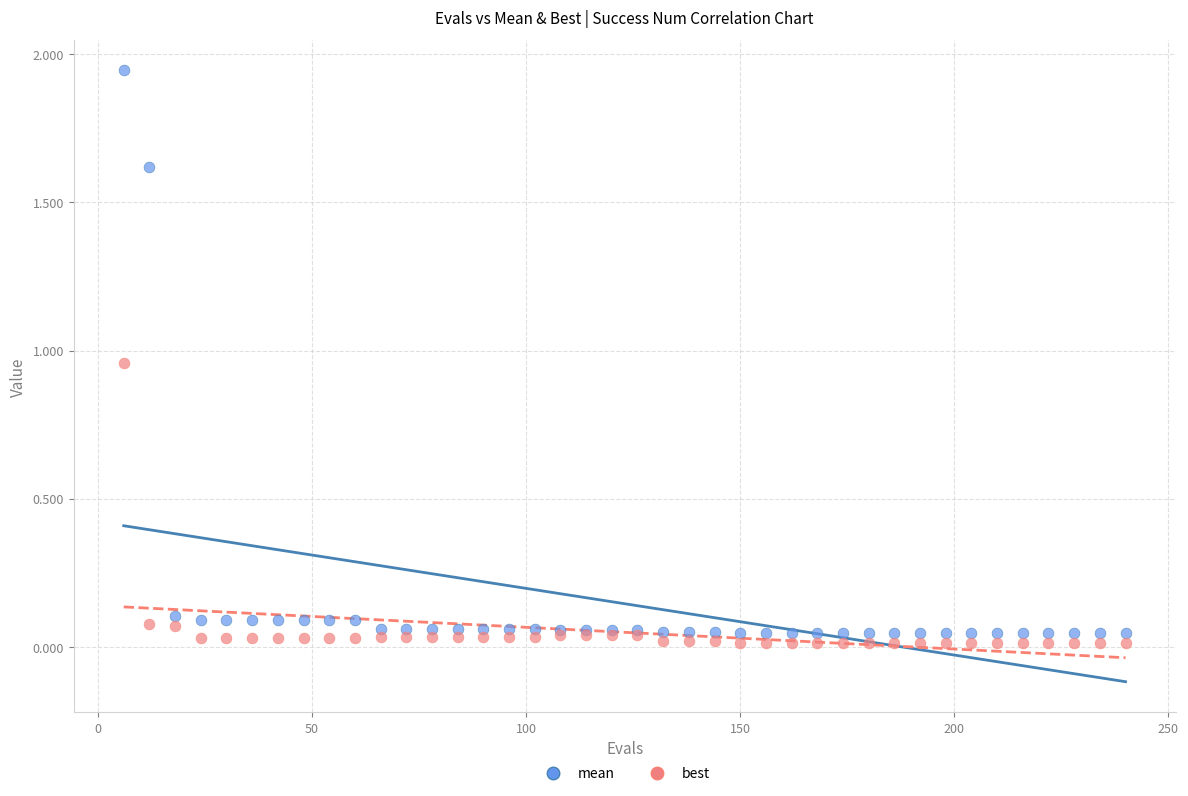

Which series contains the highest Y value?

mean